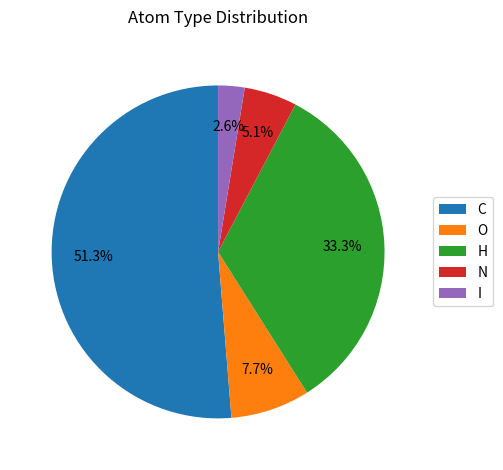

Rank the categories by value from highest to lowest.

C, H, O, N, I